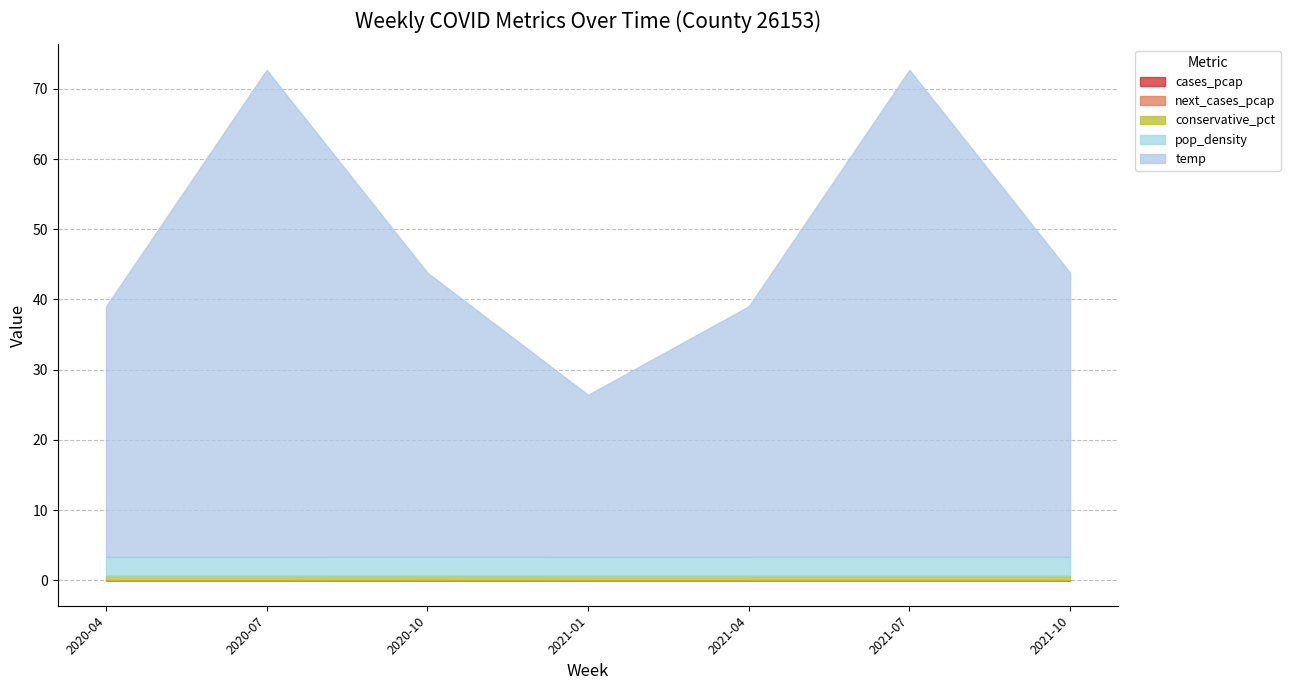

How many lines are shown in the chart?

5